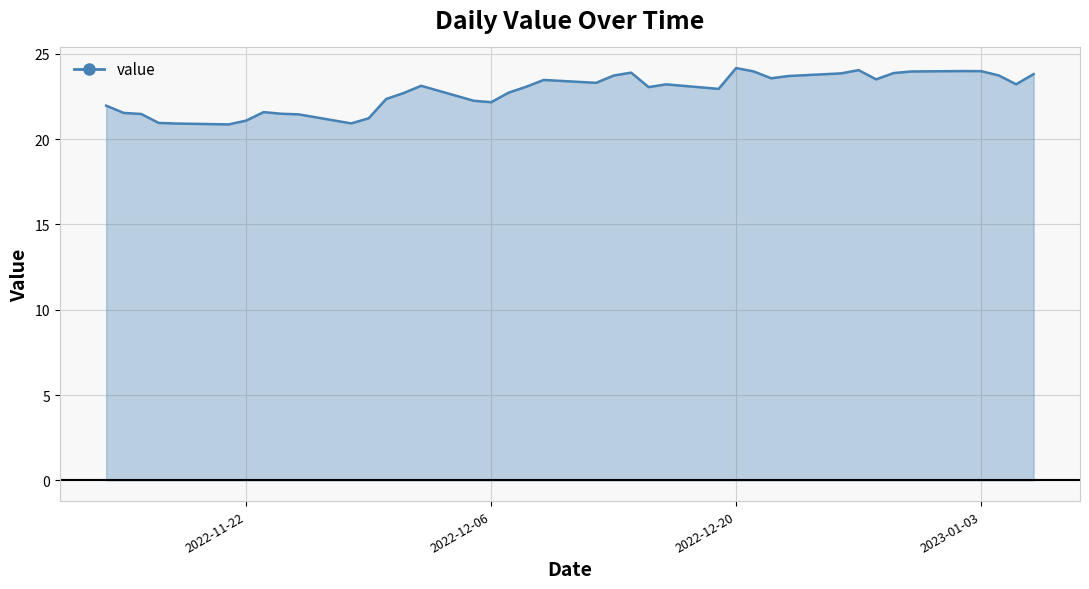

Does the chart have visible grid lines?

Yes